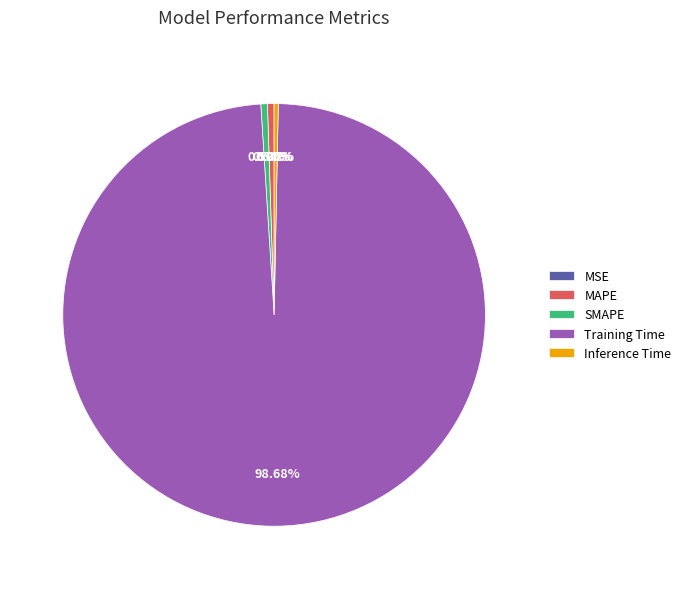

To the nearest percent, what is the difference between the largest and smallest slice percentages?

99%